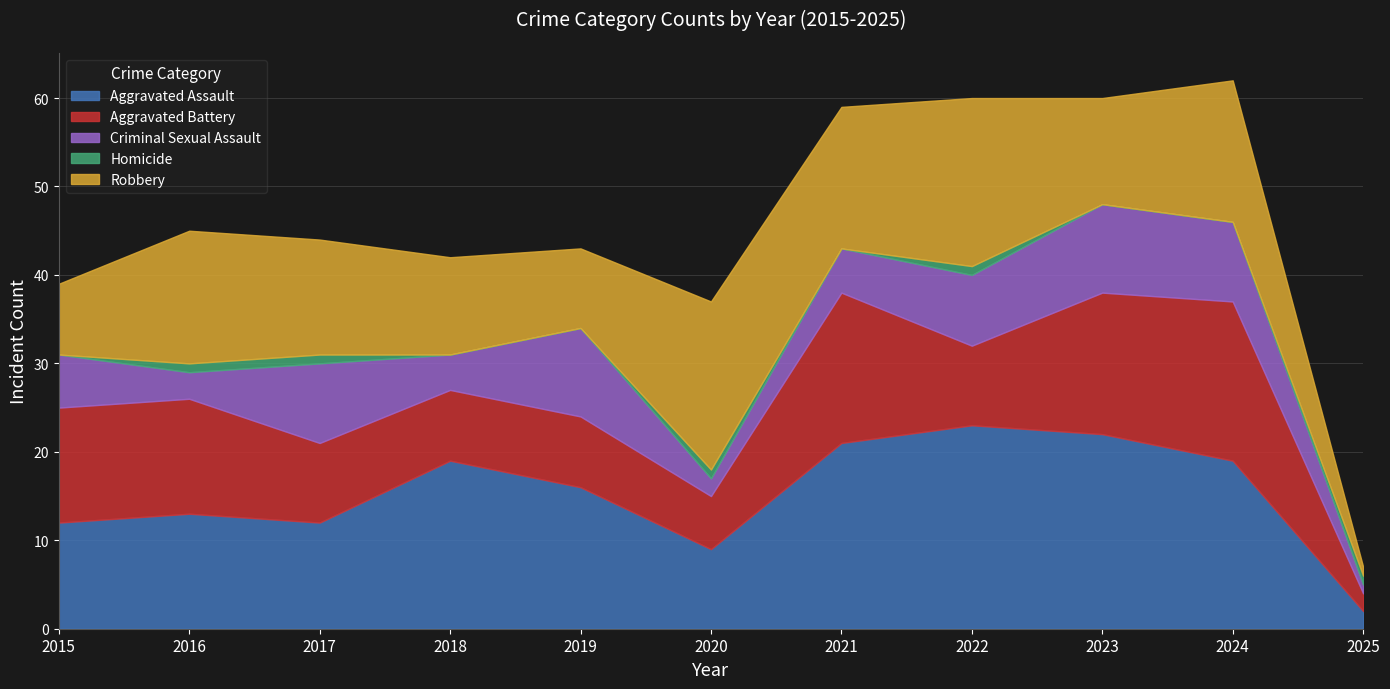

True or false: Aggravated Assault has a value of 19 at 2018.

True